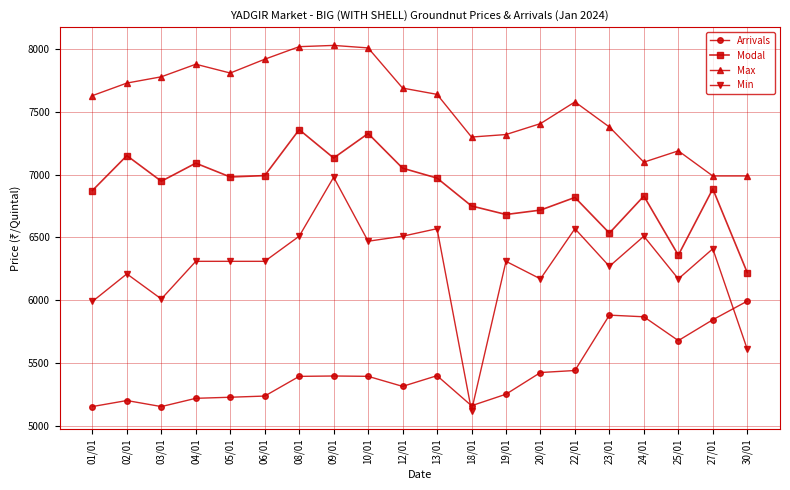

At which category does Min reach its first local valley?

03/01